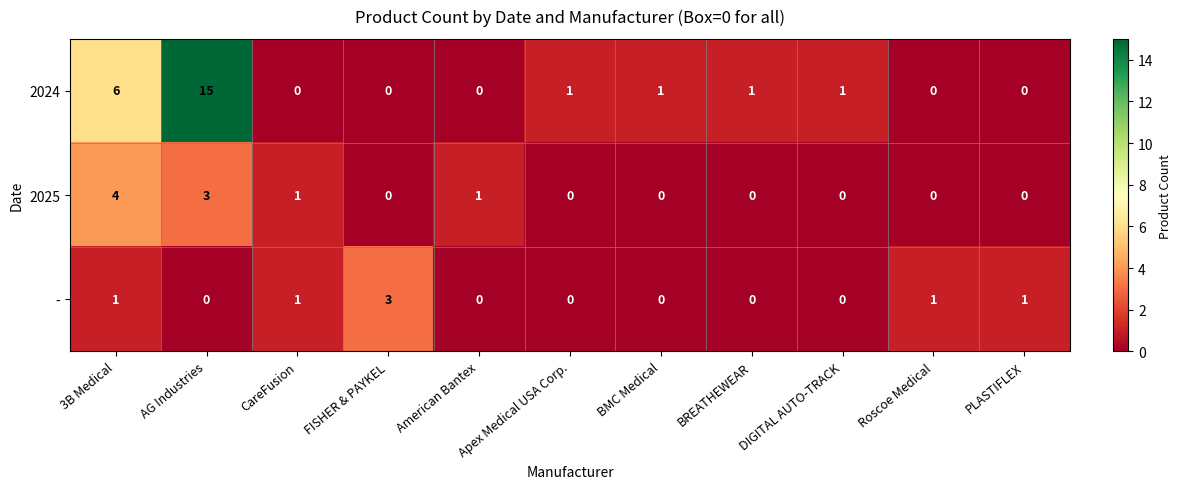

What is the difference between the second highest and minimum values in the 2025 series?

3